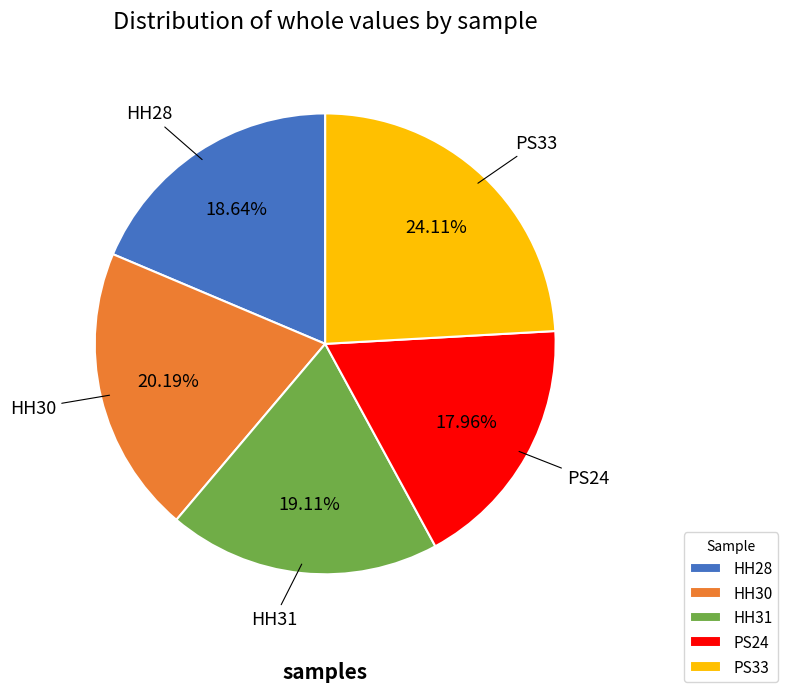

Is it true that PS24 is 8% of the pie?

False